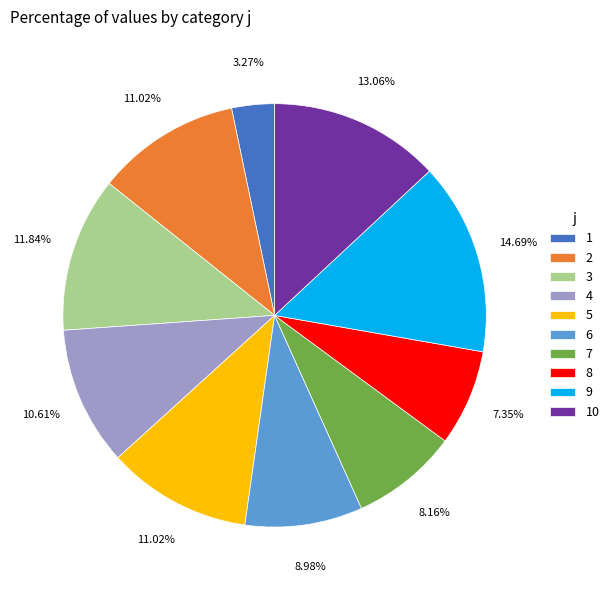

Is 6 the majority of the pie?

No